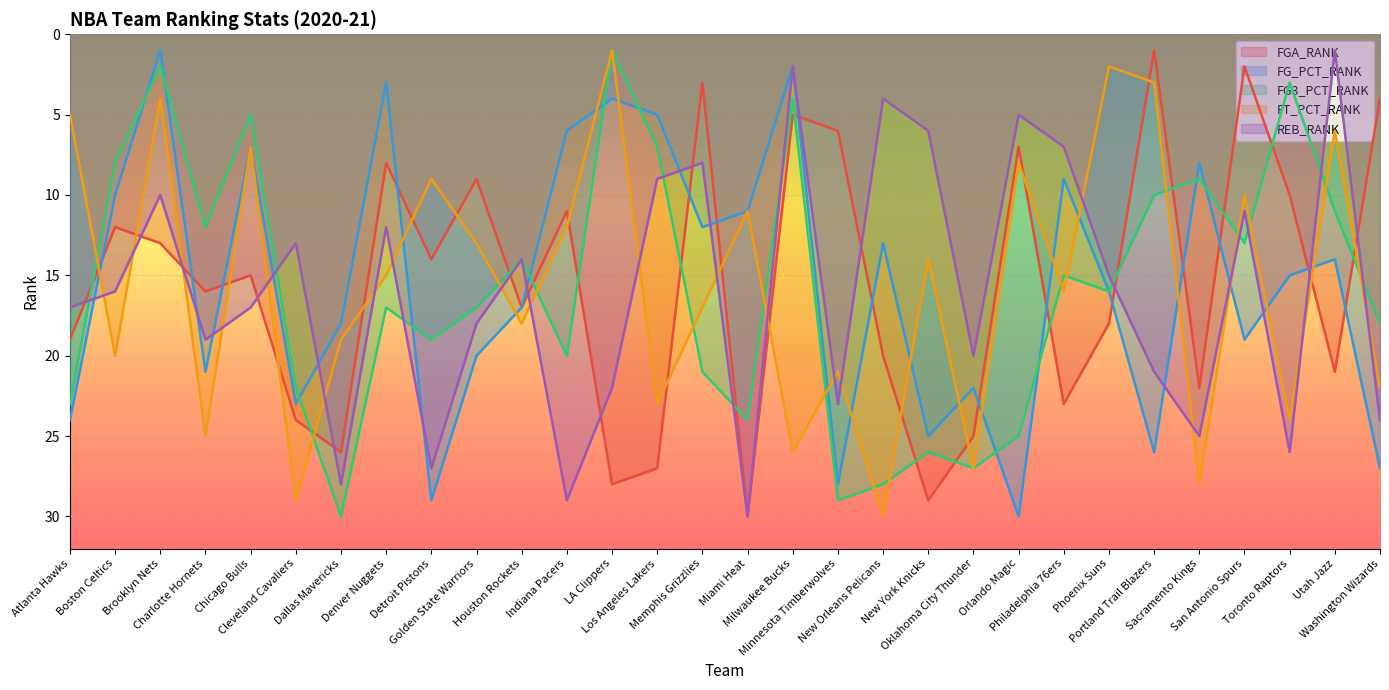

How many categories are shown in the chart?

30